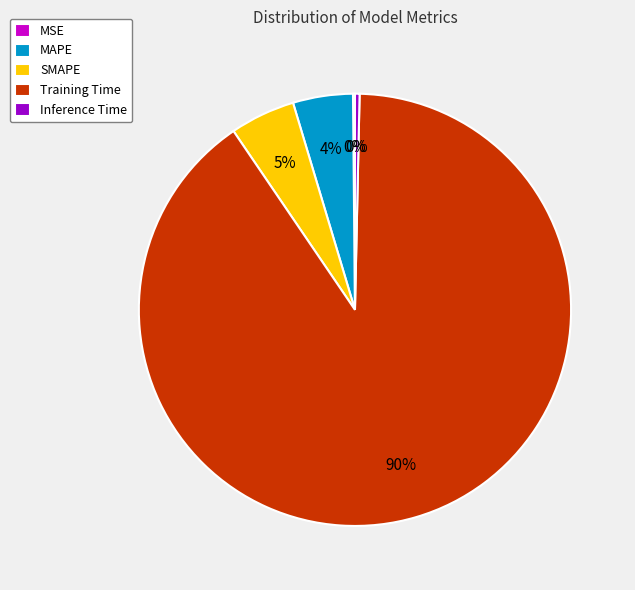

Does Inference Time represent more than half of the total?

No